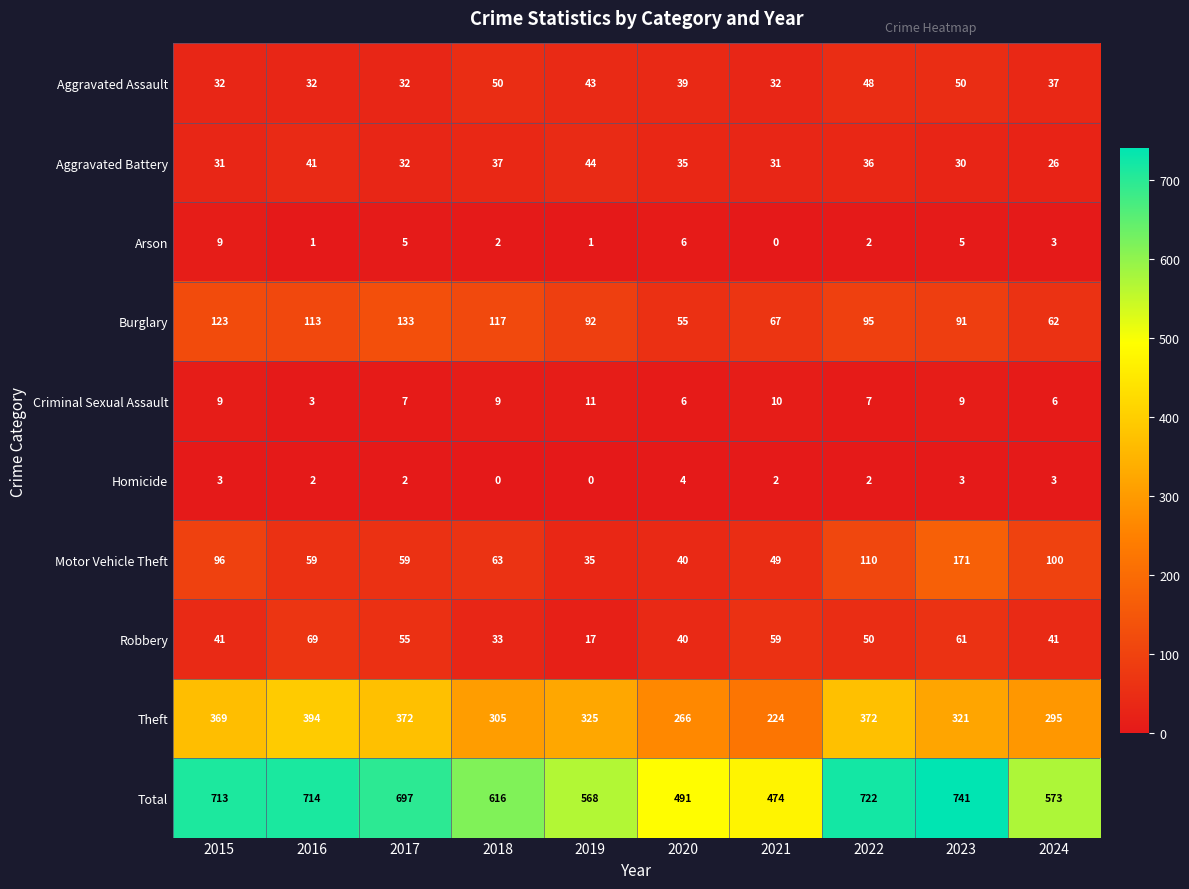

Which series has the largest total across all categories?

Total